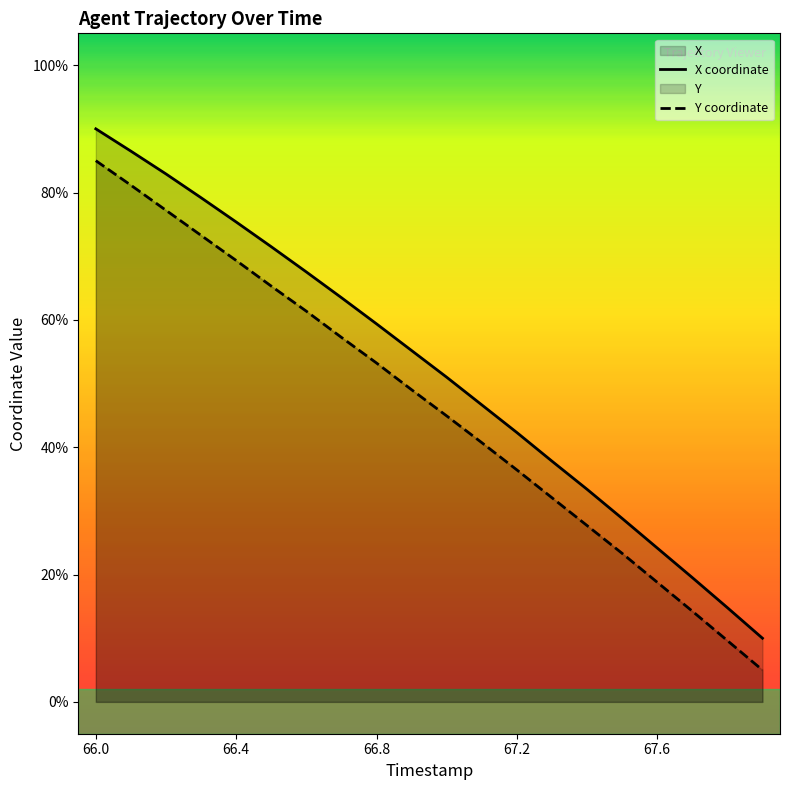

Rank the series by their maximum value, from lowest to highest.

Y coordinate, X coordinate